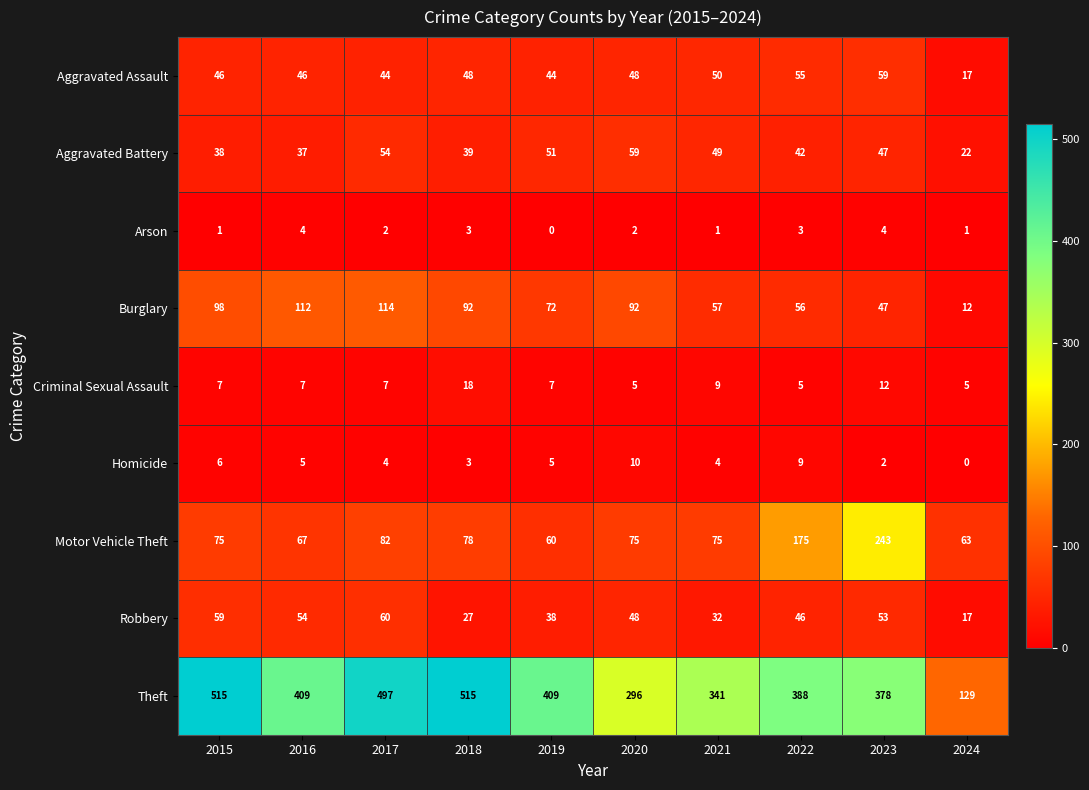

What is the approximate value of Arson at 2022?

3